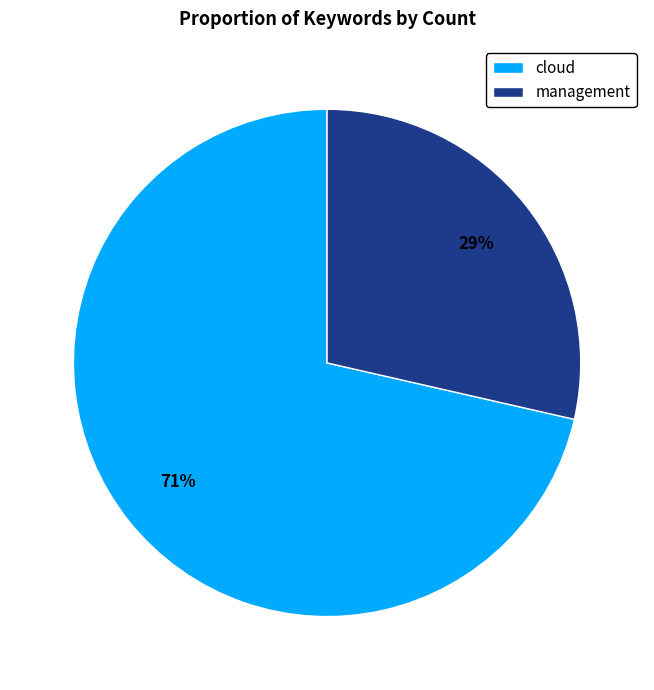

Count the number of slices in the pie.

2